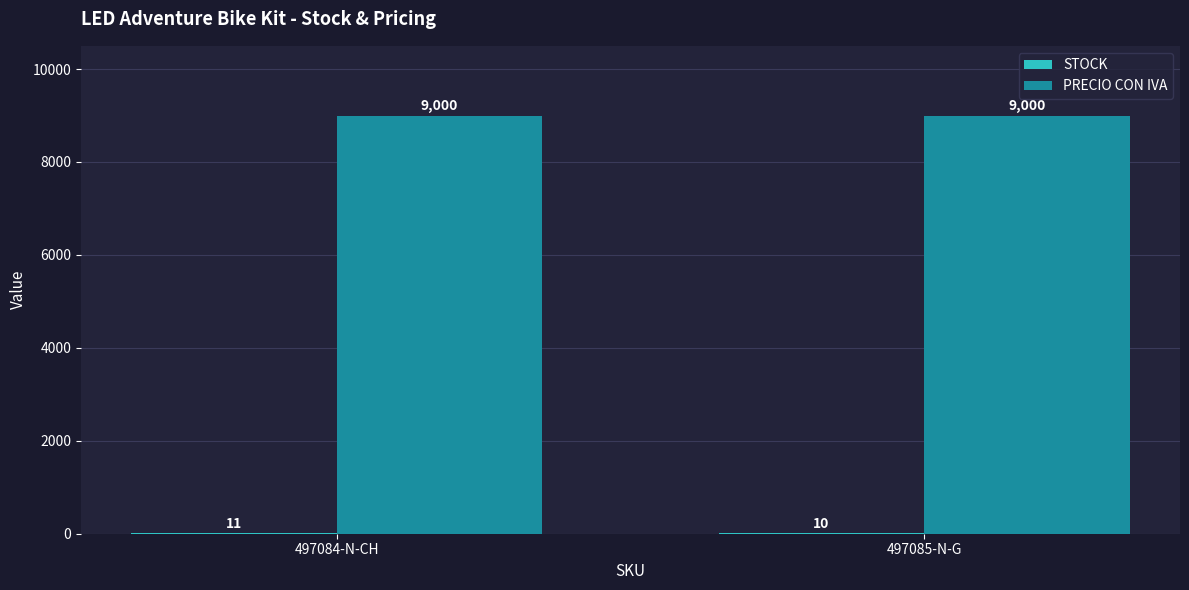

What is the approximate value of PRECIO CON IVA at 497085-N-G?

9000